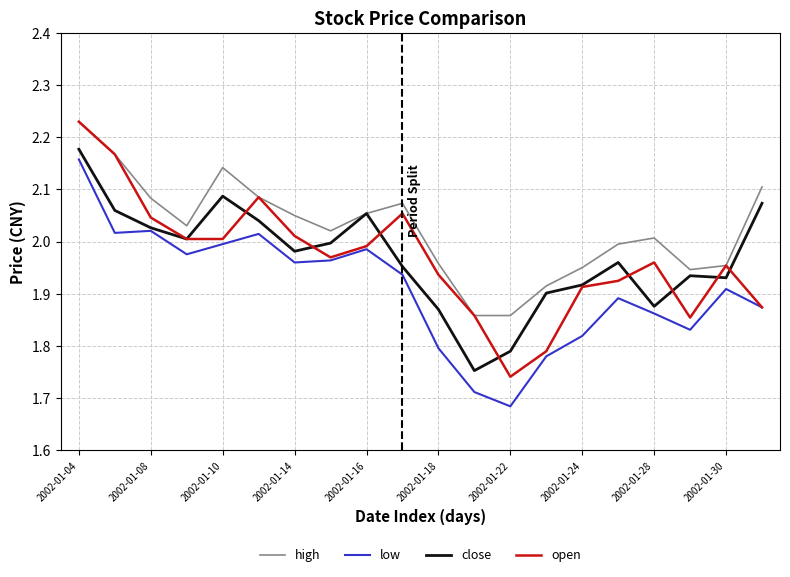

How many categories are shown in the chart?

20